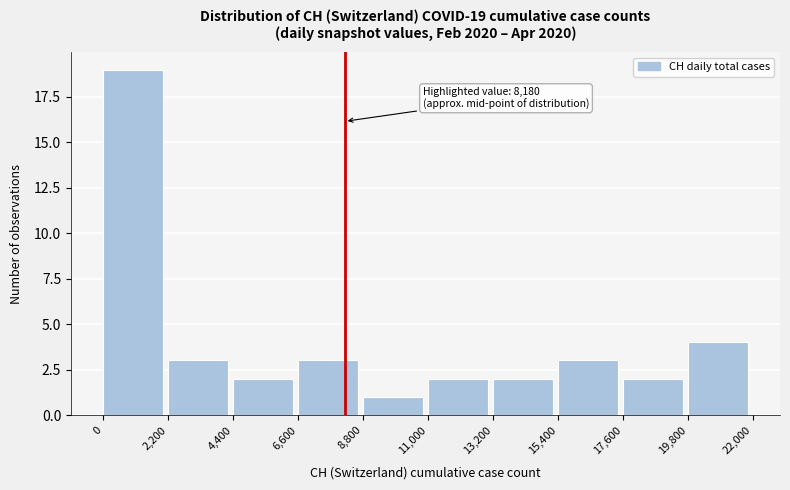

Over which range of the x-axis is the bar tallest?

0 to 2,200